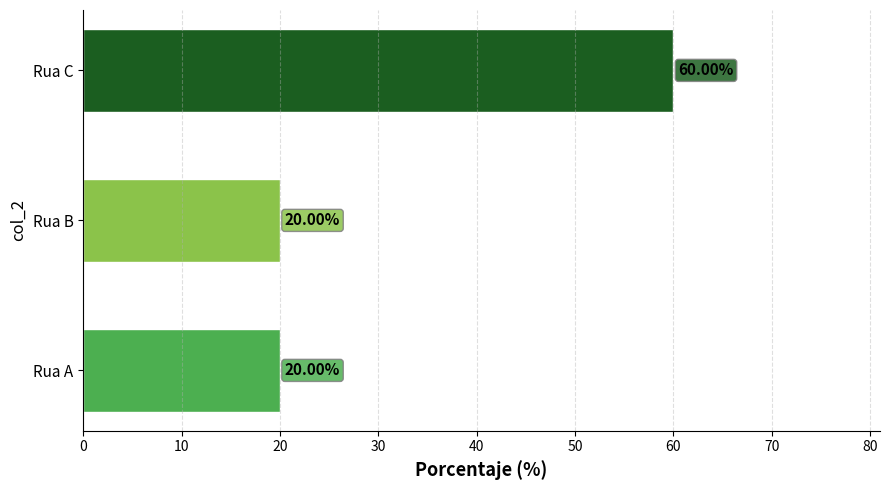

What is the change in value from Rua A to Rua C?

+40